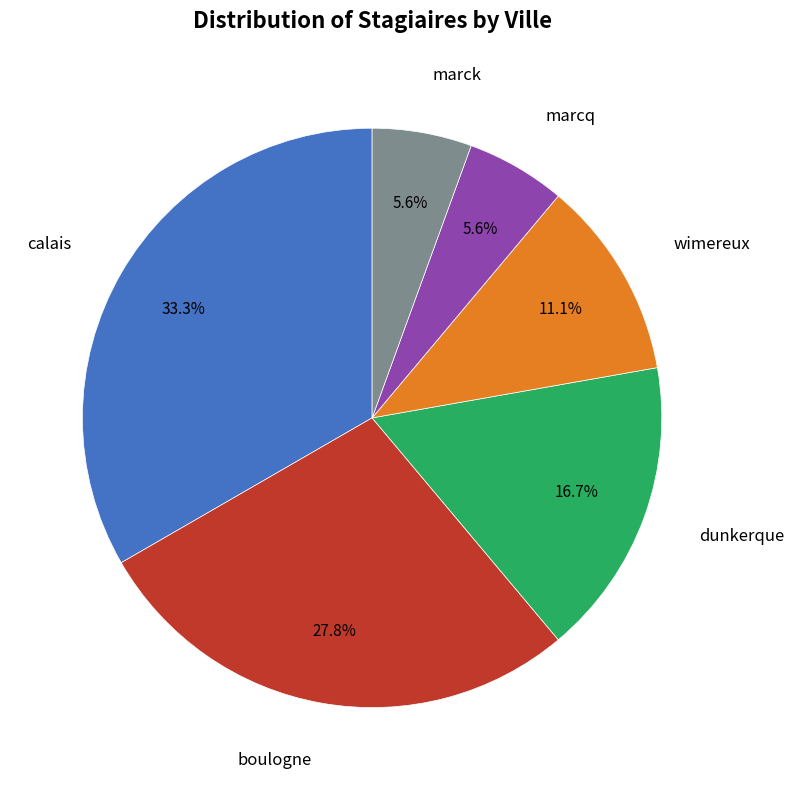

To the nearest percent, what is the combined percentage of marcq and boulogne?

33%